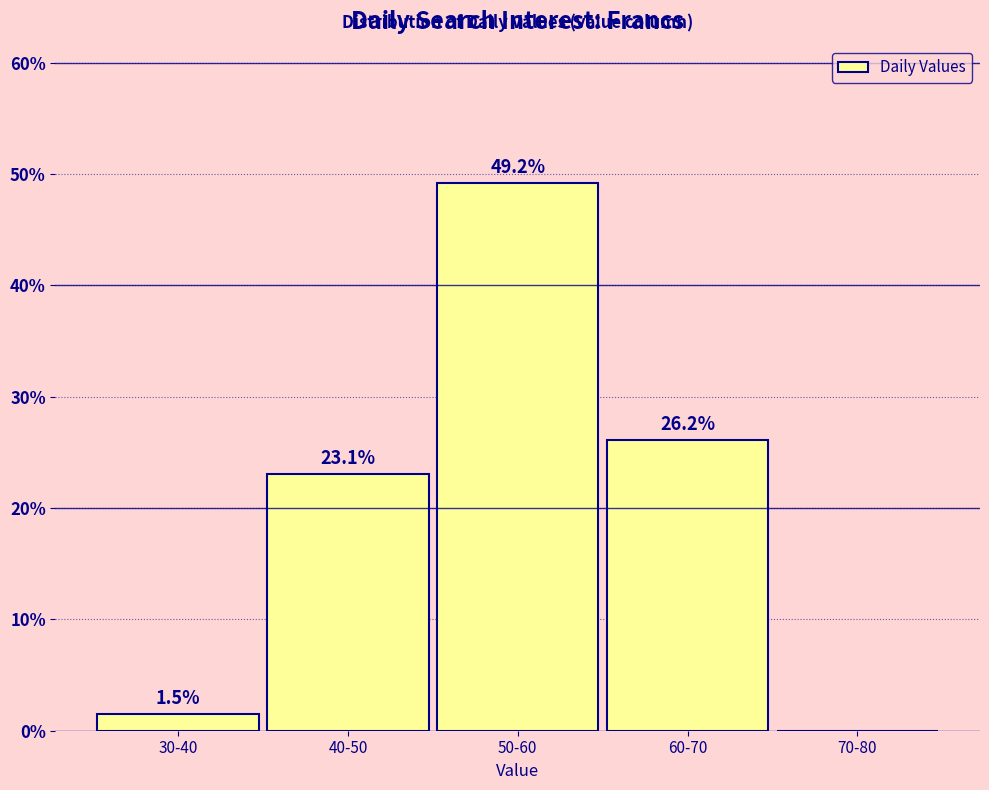

Reading left to right, what are all the values shown in this chart?

30-40=1.5	40-50=23.1	50-60=49.2	60-70=26.2	70-80=0.0